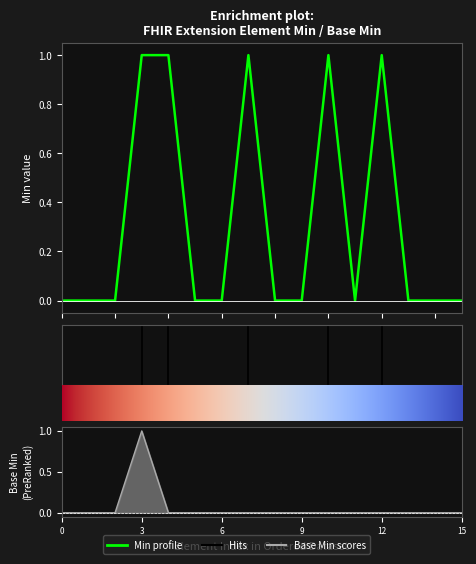

Rank the categories by Min value from highest to lowest.

Extension.url, Extension.value[x], Extension.value[x].coding, Extension.value[x].coding.system, Extension.value[x].coding.code, Extension, Extension.id, Extension.extension, Extension.value[x].id, Extension.value[x].extension, Extension.value[x].coding.id, Extension.value[x].coding.extension, Extension.value[x].coding.version, Extension.value[x].coding.display, Extension.value[x].coding.userSelected, Extension.value[x].text